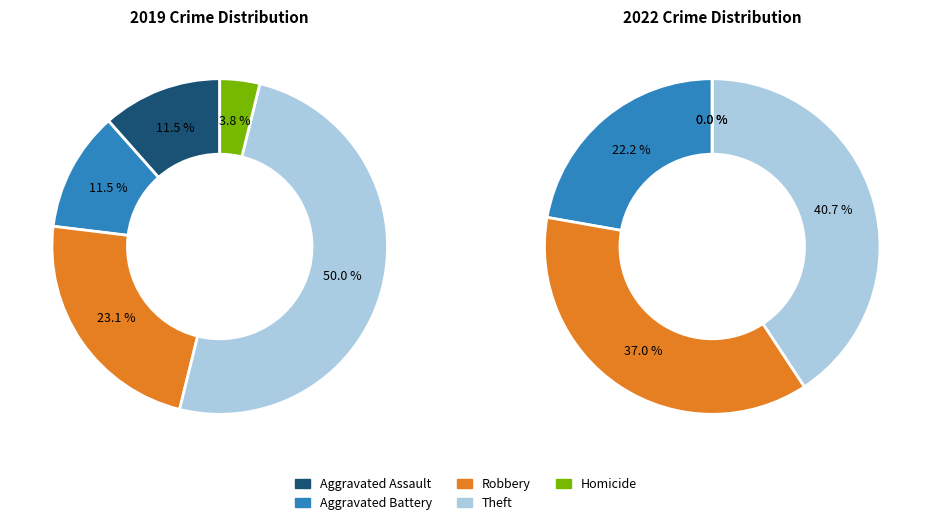

How many segments does this pie chart have?

5